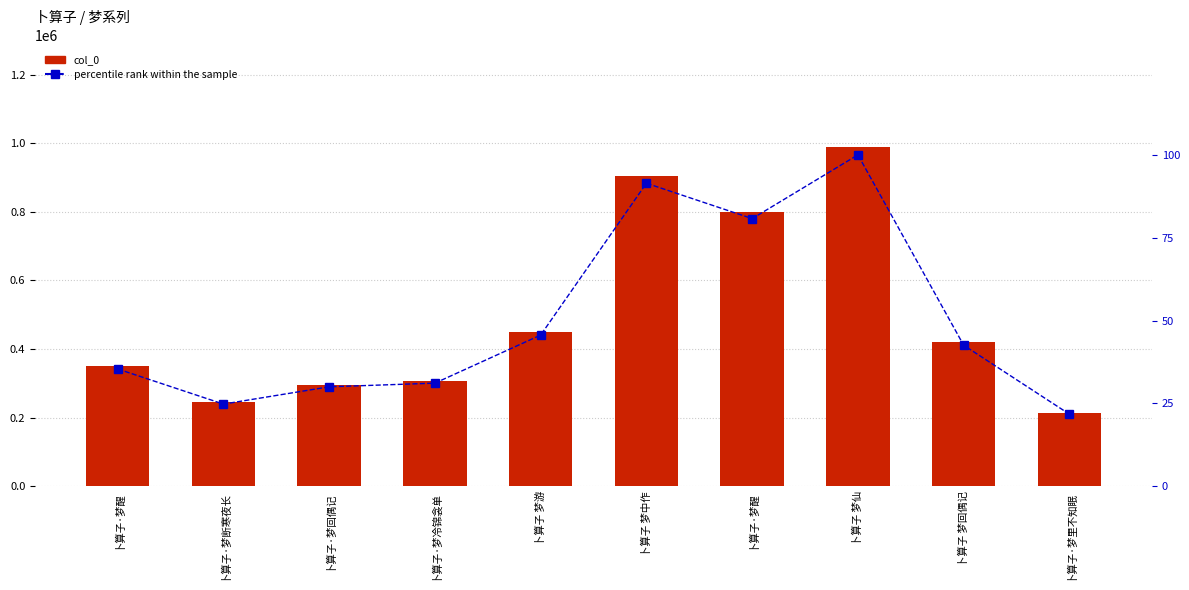

True or false: col_0 has a value of 506926.6 at 卜算子·梦冷锦衾单.

False